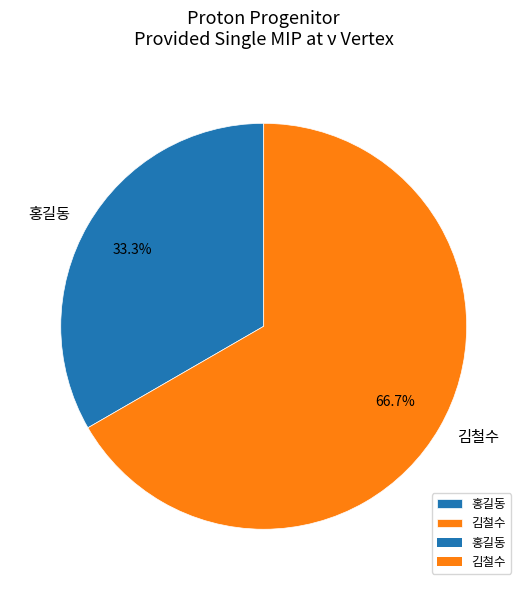

What is the majority slice?

김철수